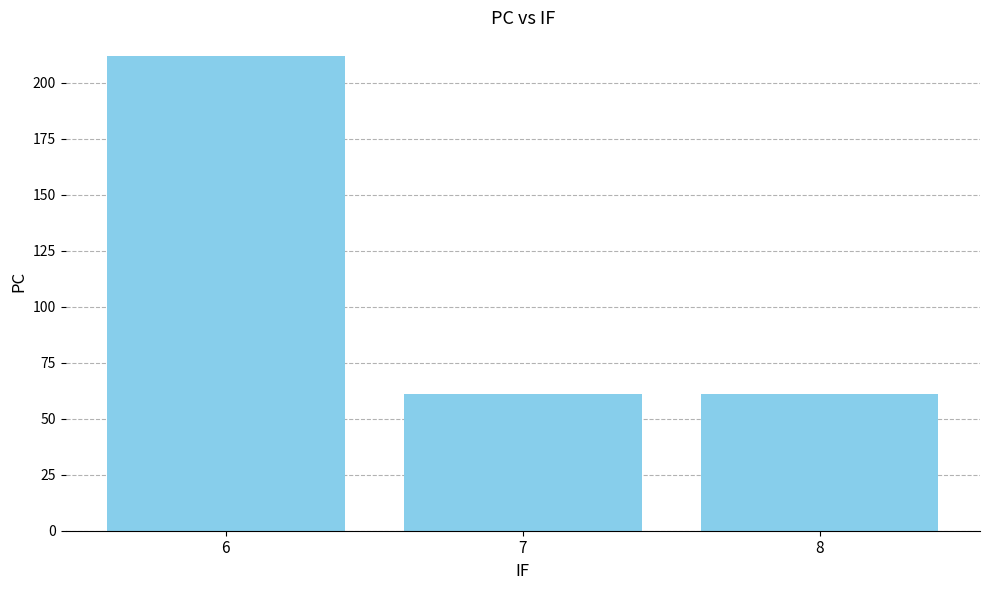

Which label corresponds to the largest value in the chart?

6